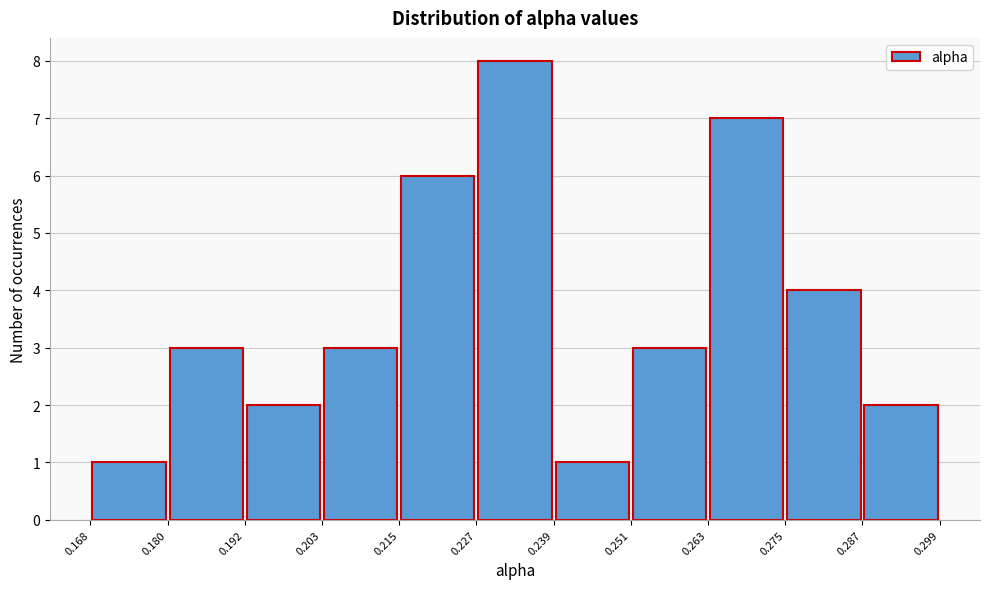

What is the height of the bar covering 0.180 to 0.192 on the x-axis? The values are not printed on the chart, so give them approximately, as read against the axis.

3